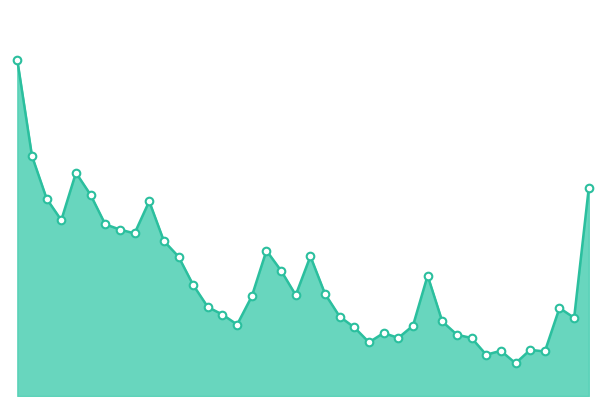

Does the chart have visible grid lines?

No